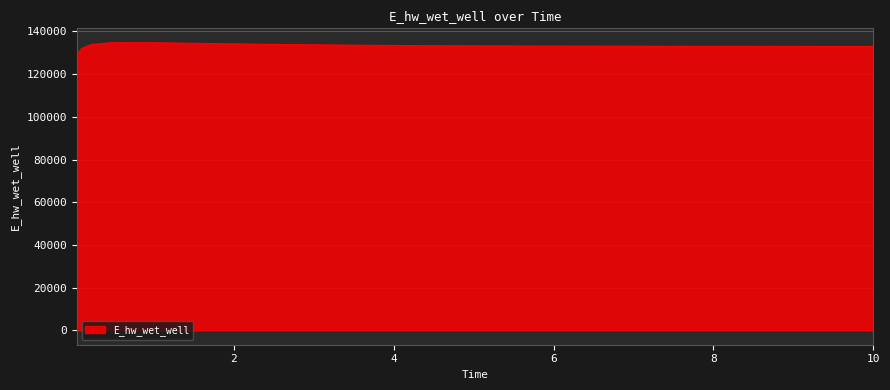

What is the greatest value displayed?

134689.8